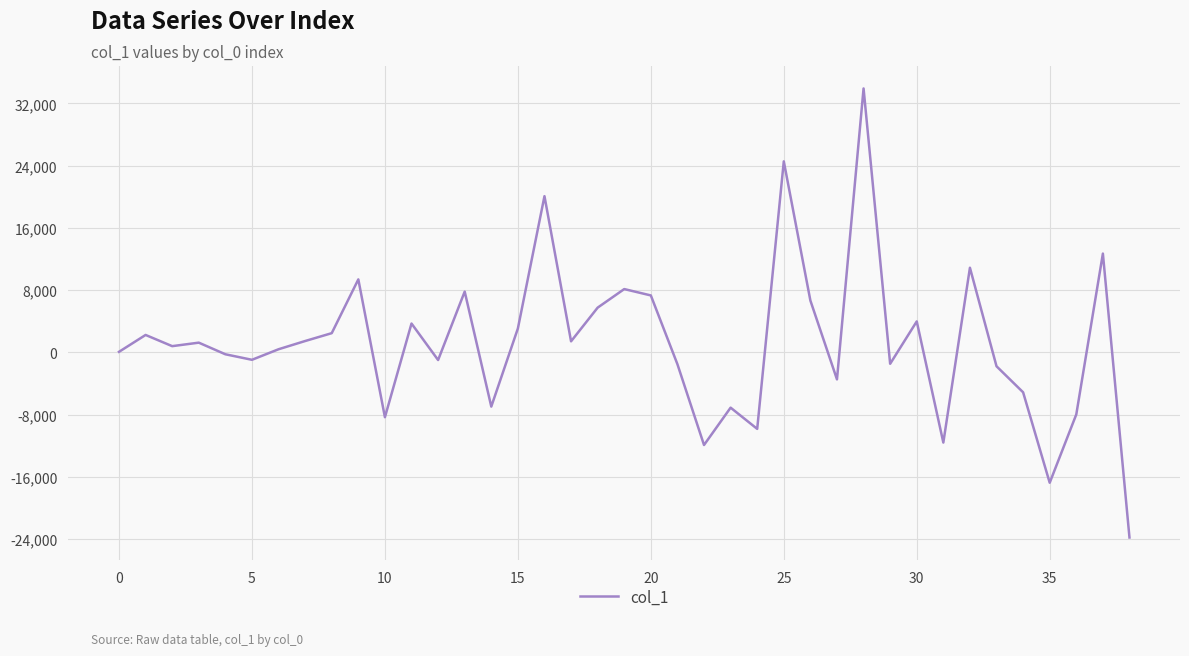

What is the difference between the maximum and minimum values?

57737.6